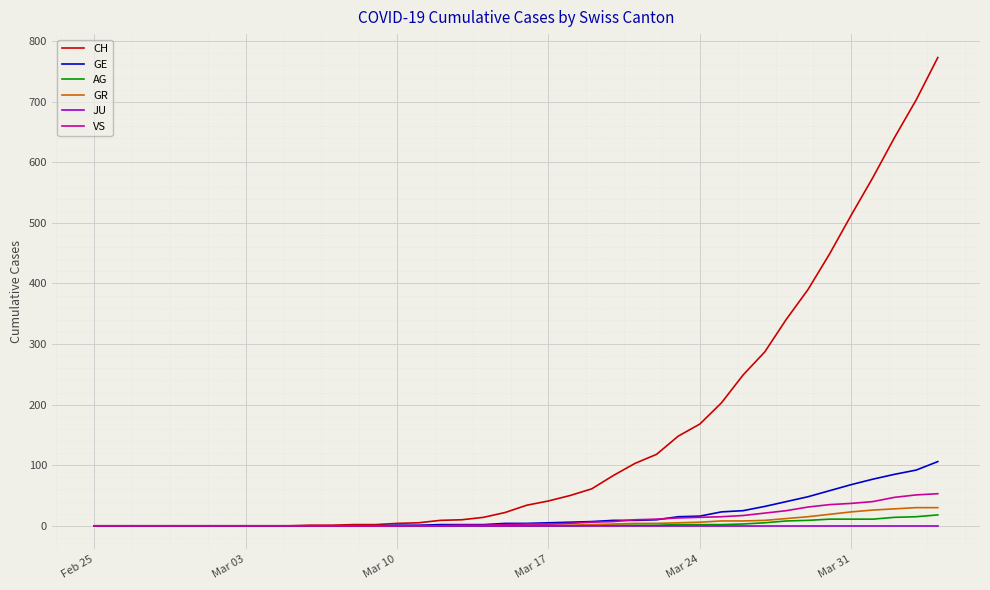

What is the maximum value for GR?

30